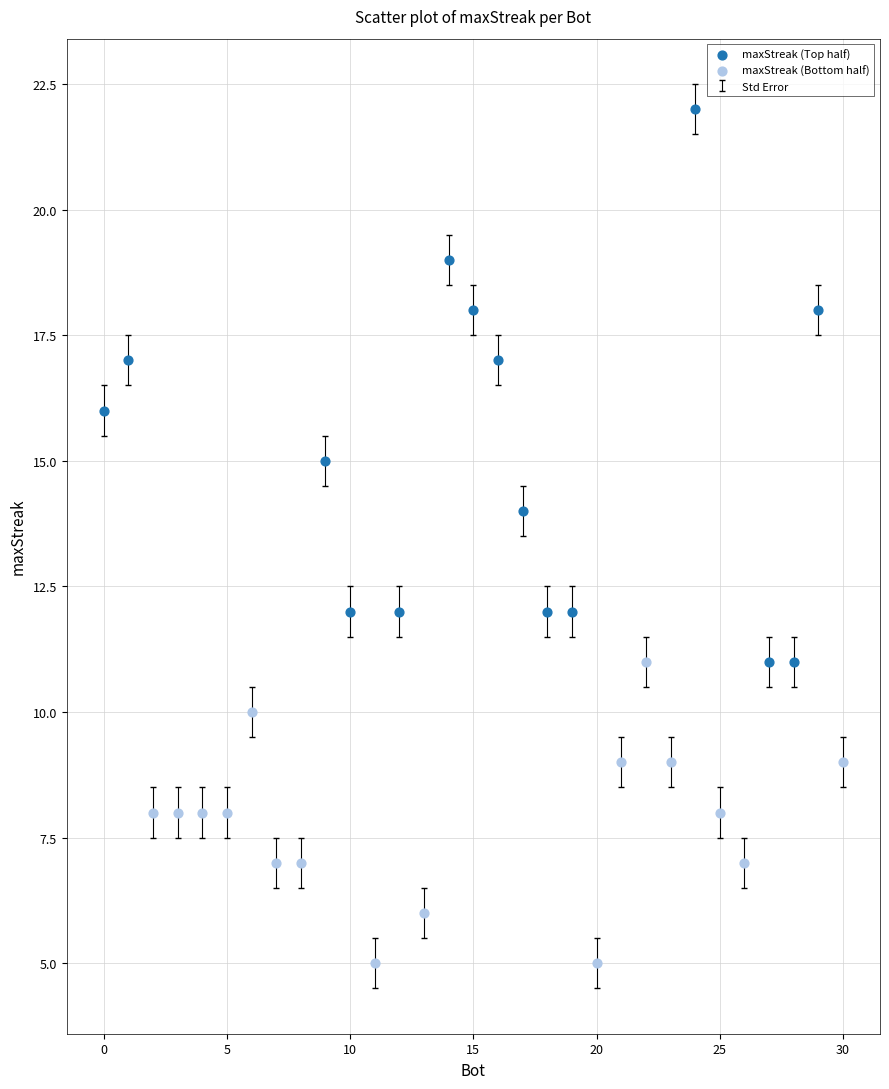

Which series reaches the maximum Y coordinate?

maxStreak (Top half)